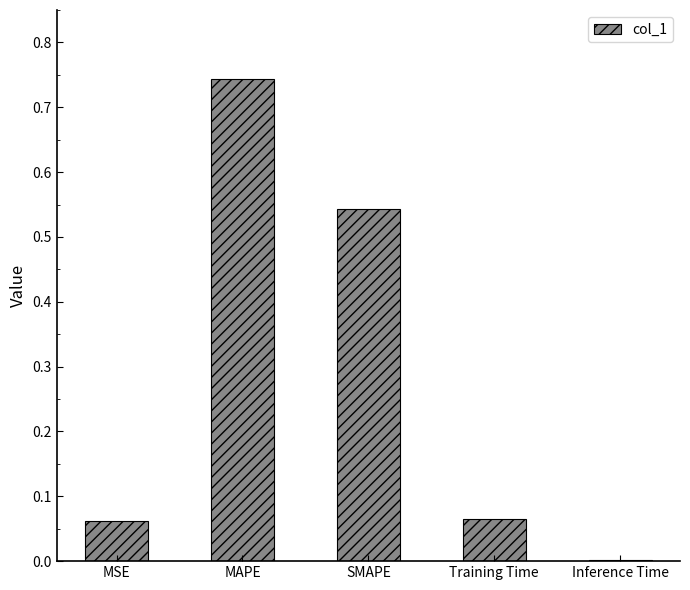

What is the average value?

0.3